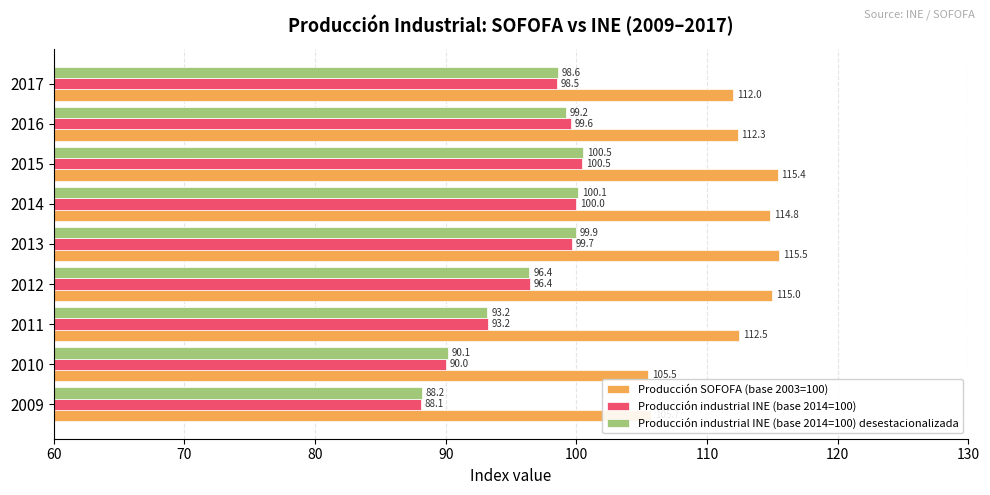

True or false: Producción industrial INE (base 2014=100) has a value of 144.6 at 2017.

False